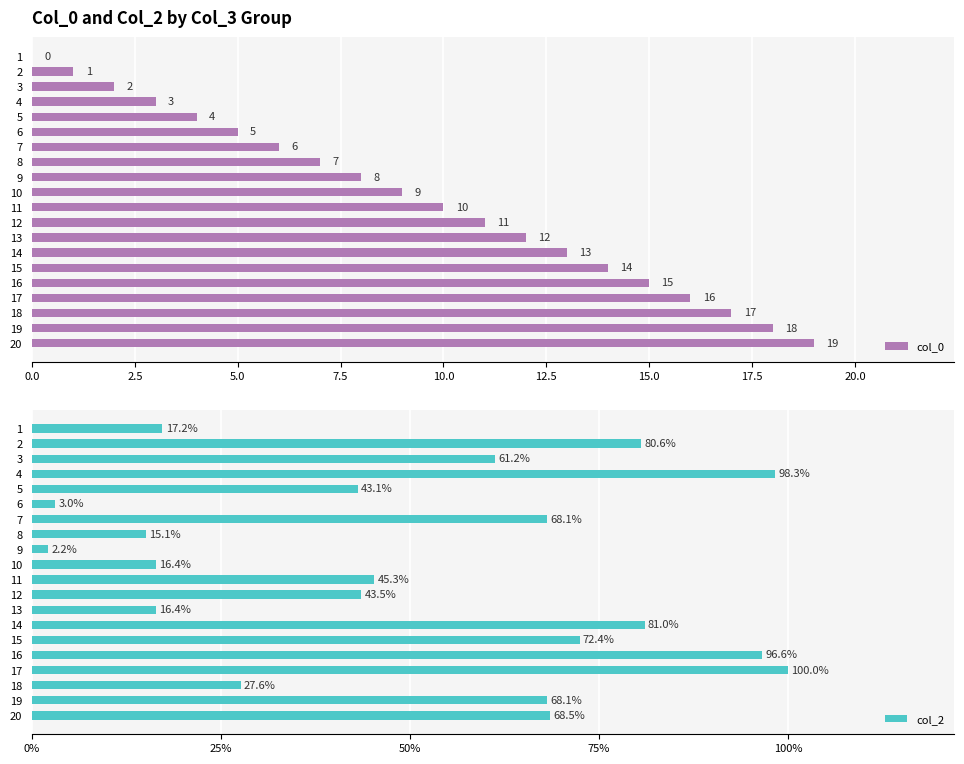

What is the highest value of the col_0 series?

19